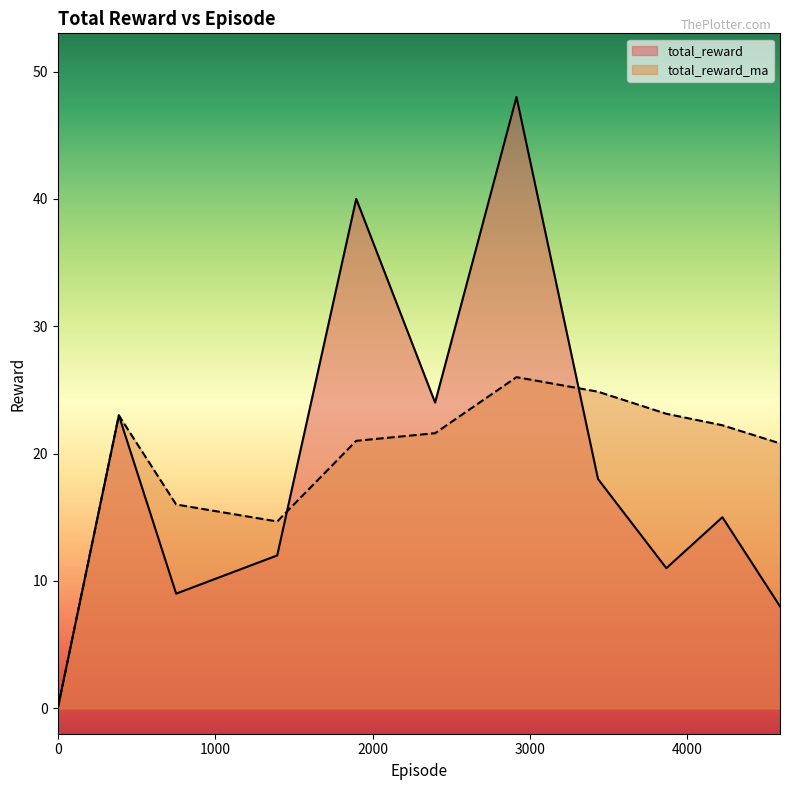

At 752.0, list the series in order from largest to smallest.

total_reward_ma, total_reward